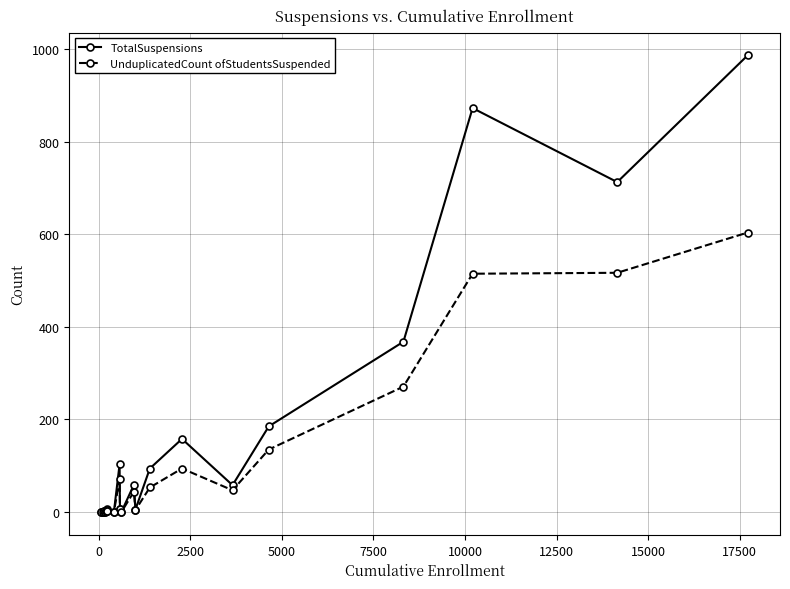

Does the chart display data point markers on the line(s)?

Yes